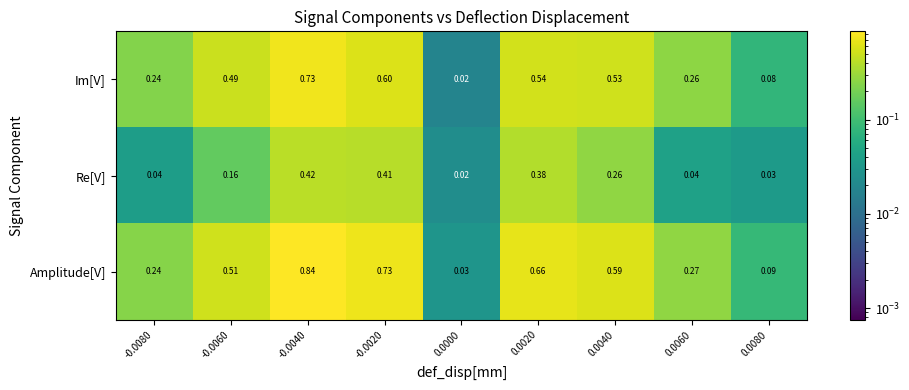

Which series has the widest spread of values?

Amplitude[V]